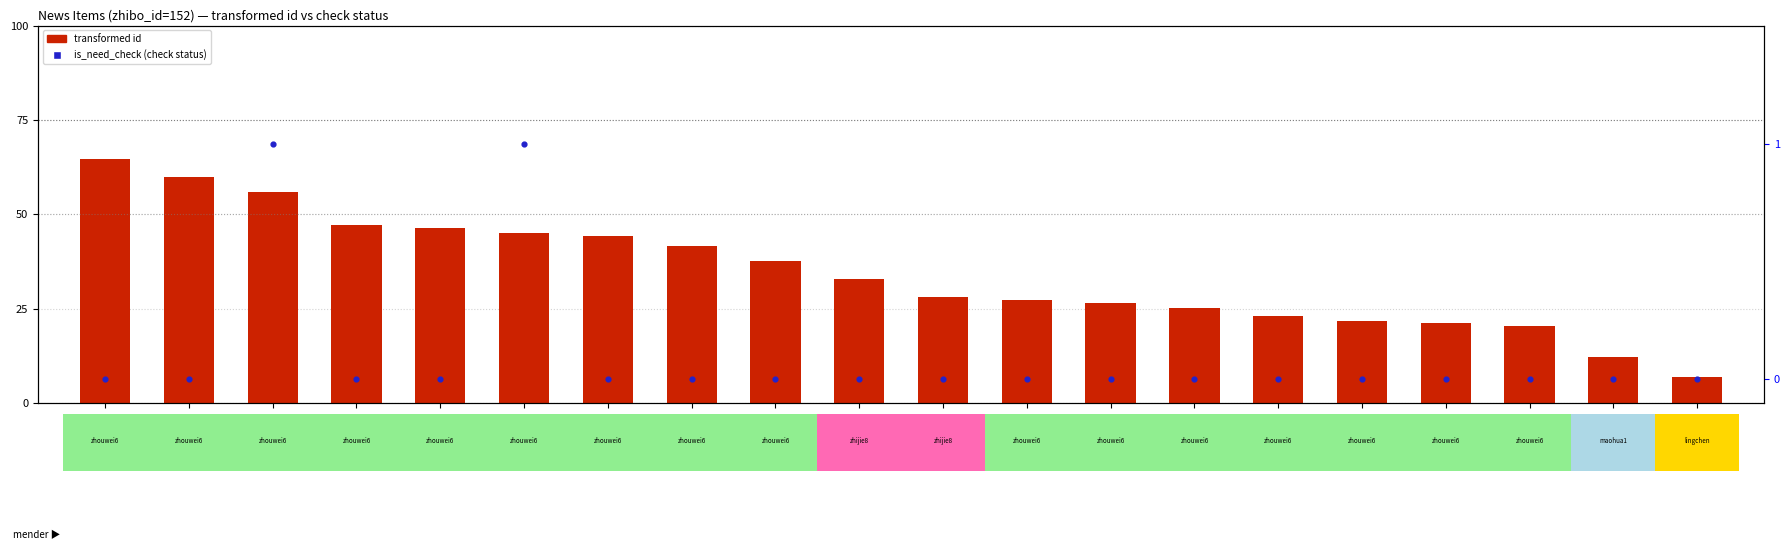

What is the total value across all series at 2793745?

37.5